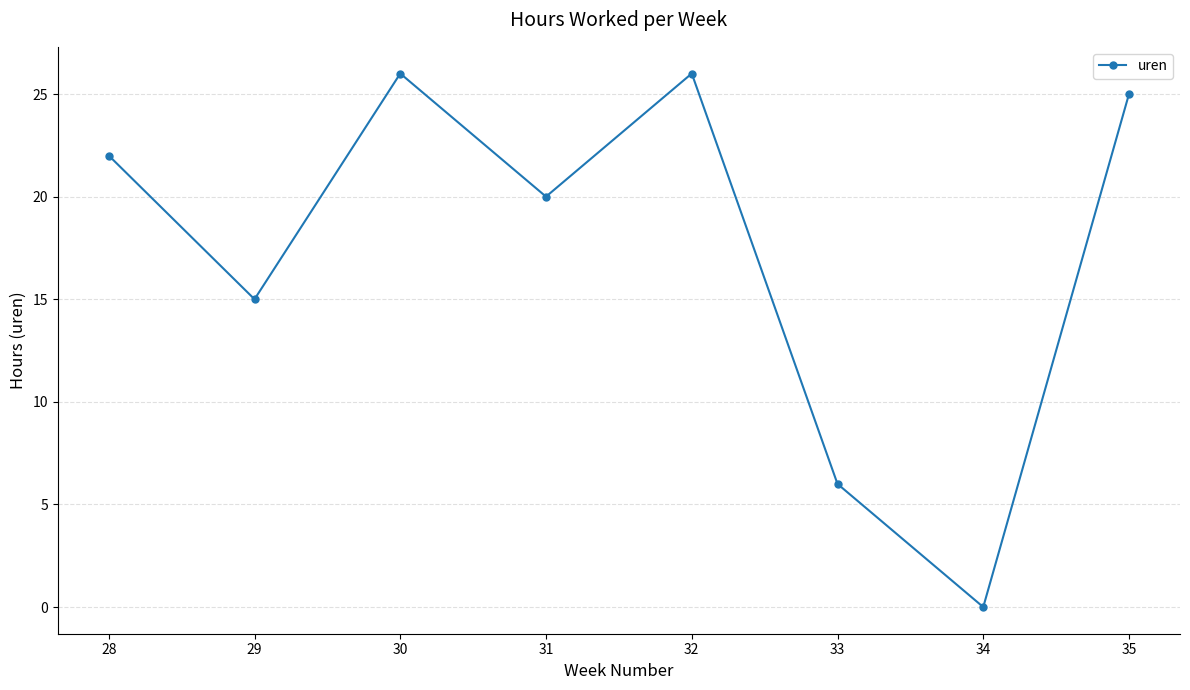

True or false: the data shows 26 at 32.

True